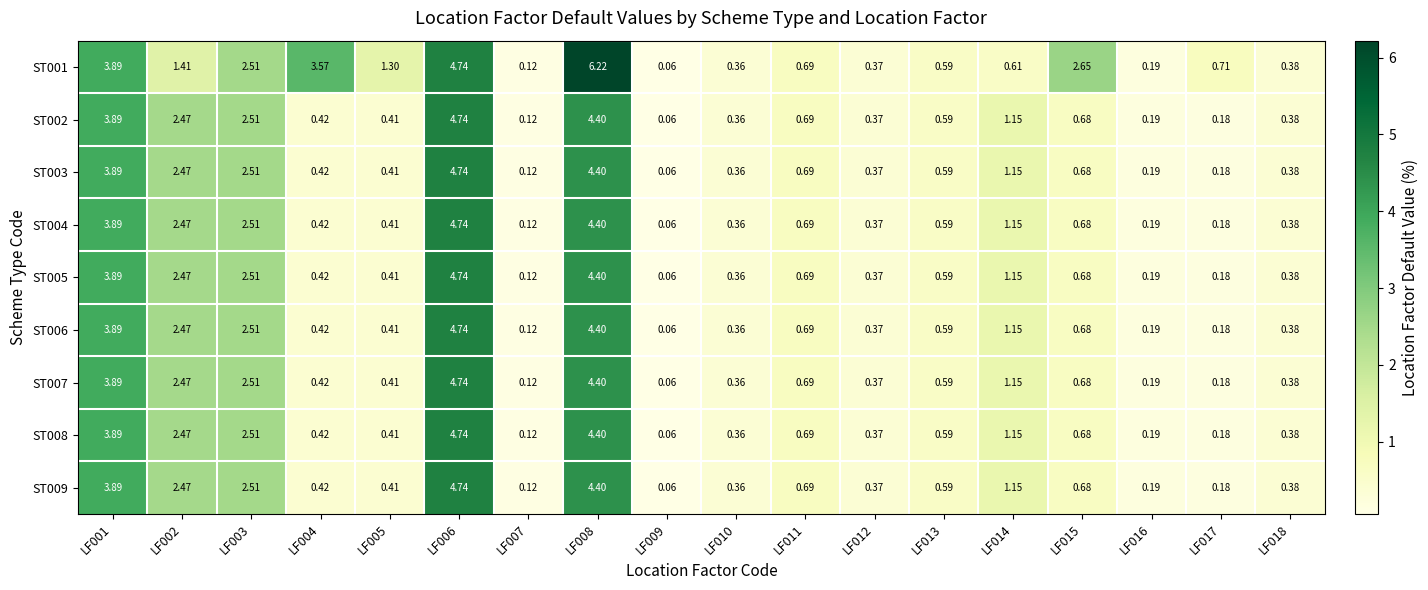

At how many categories does at least one series exceed 5?

1